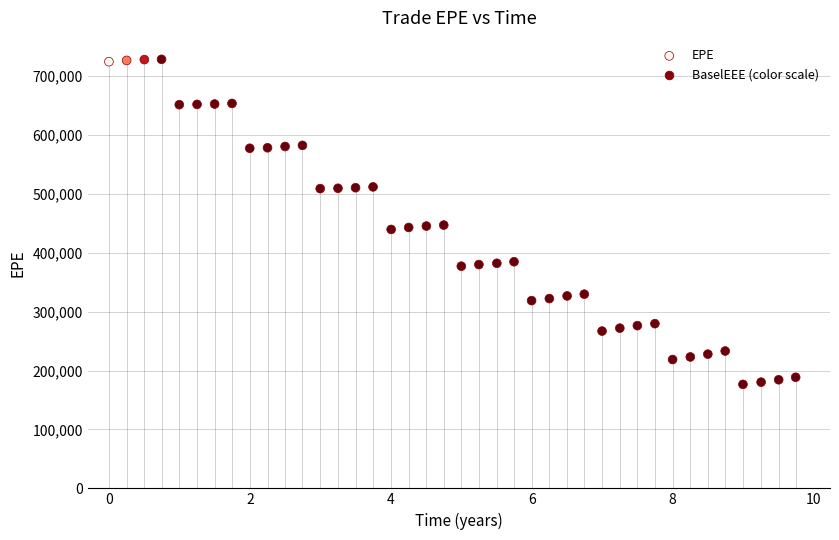

What is the range of Y values (max minus min)?

551836